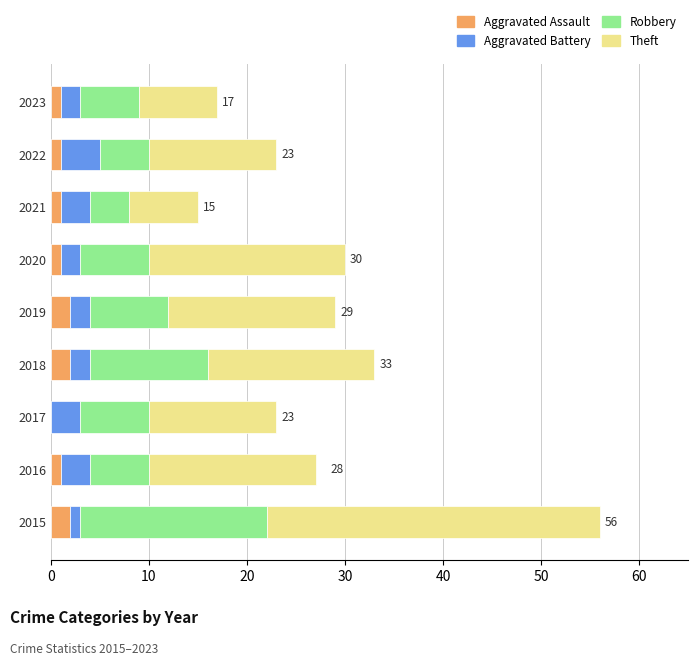

At which category is the sum across all series the highest?

2015